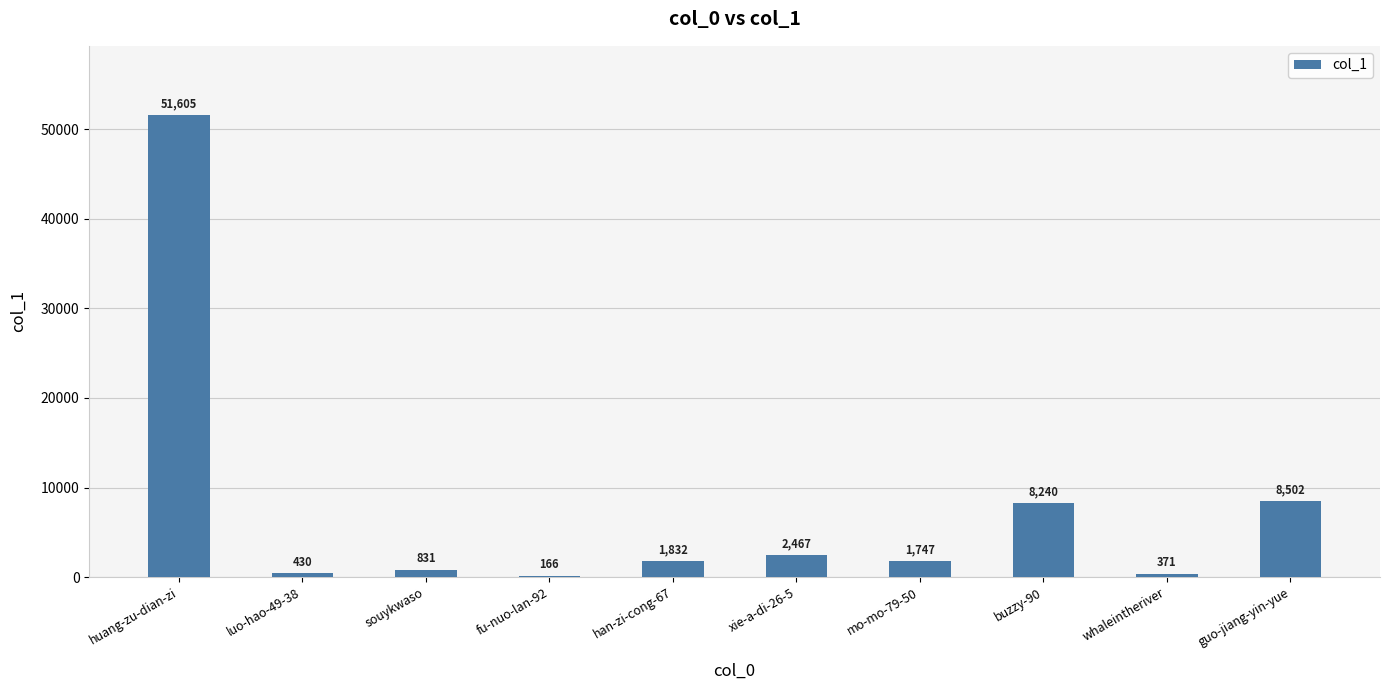

What is the maximum value shown in the chart?

51605